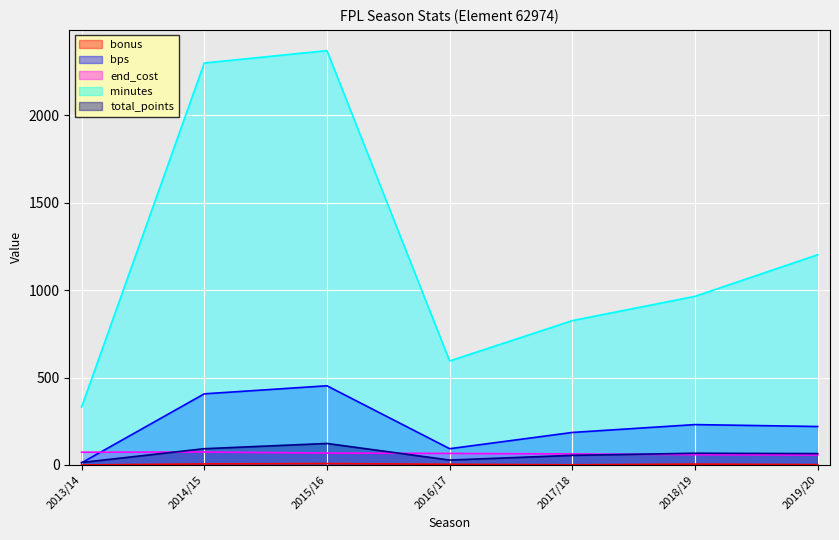

Count the total_points values in the range 28 to 93.

5